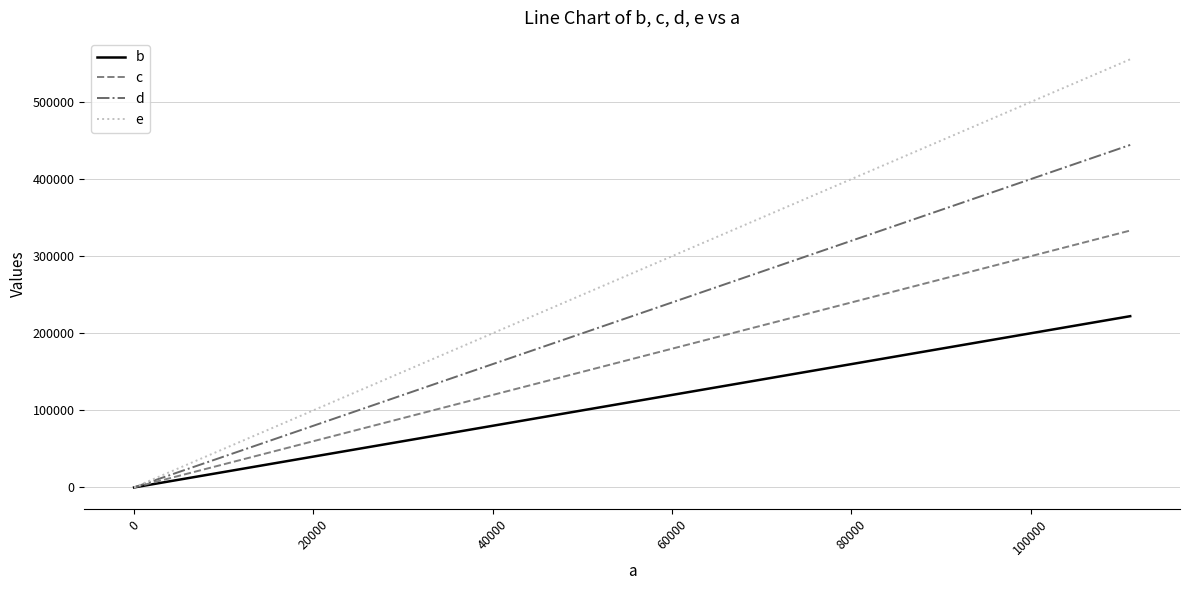

How many lines are shown in the chart?

4